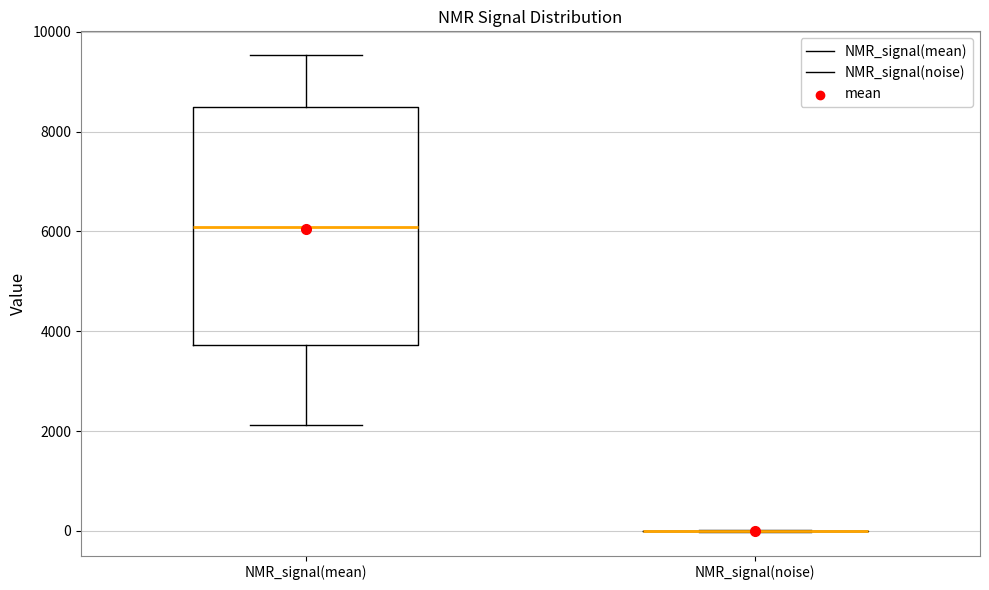

Reading left to right, transcribe this box plot: for each box, give where its median line is, the range the box spans, and where its two whiskers end, as read against the y-axis. The values are not printed on the chart, so give them approximately, as read against the axis.

NMR_signal(mean): median 6000, box 3800 to 8400, whiskers 2200 to 9600
NMR_signal(noise): box collapsed to a line at 0, whiskers 0 to 0